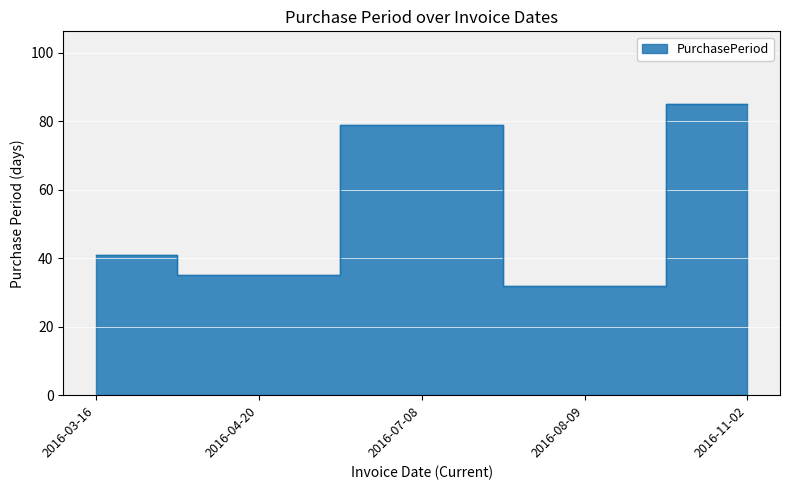

Reading left to right, extract all data points from this chart.

41	35	79	32	85